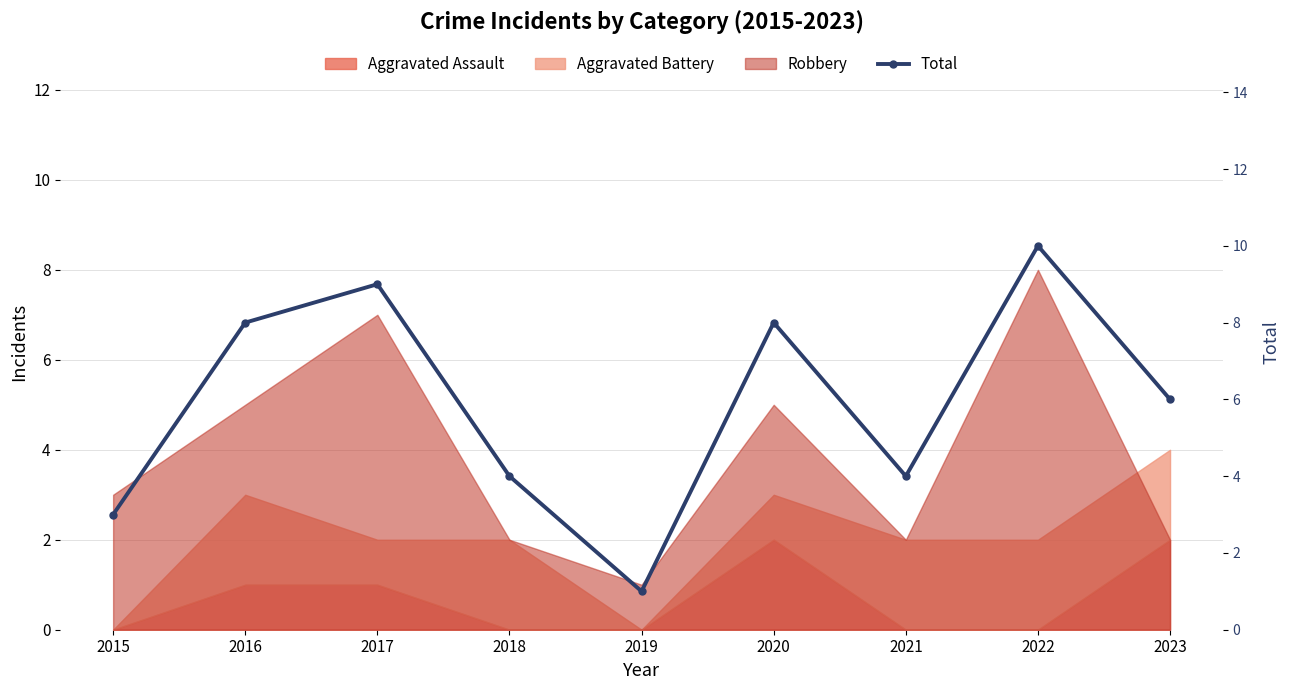

Rank the categories by value from lowest to highest.

2019, 2015, 2018, 2021, 2023, 2016, 2020, 2017, 2022